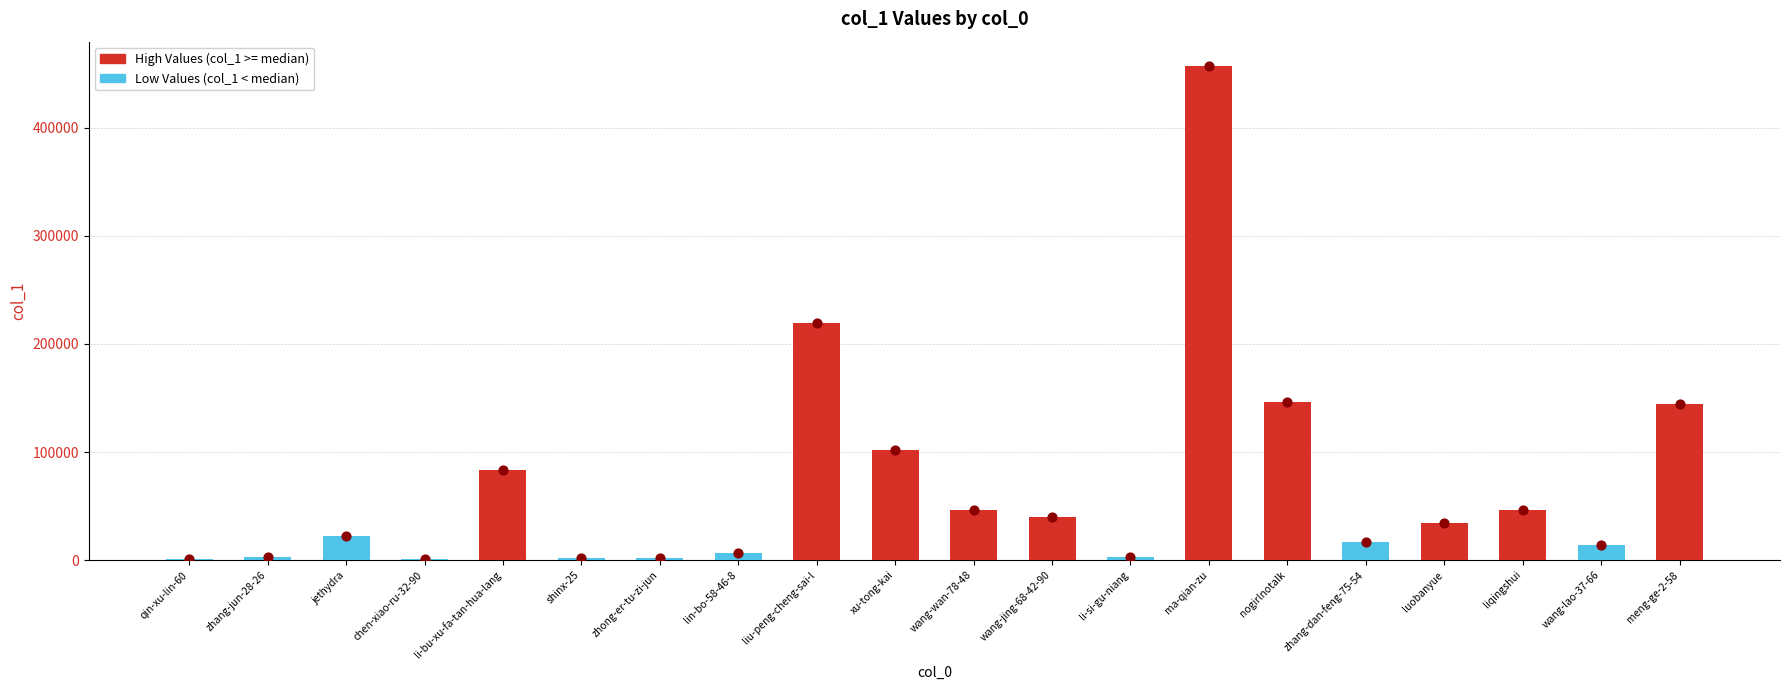

What is the ratio of the value at shinx-25 to the value at li-si-gu-niang?

0.8